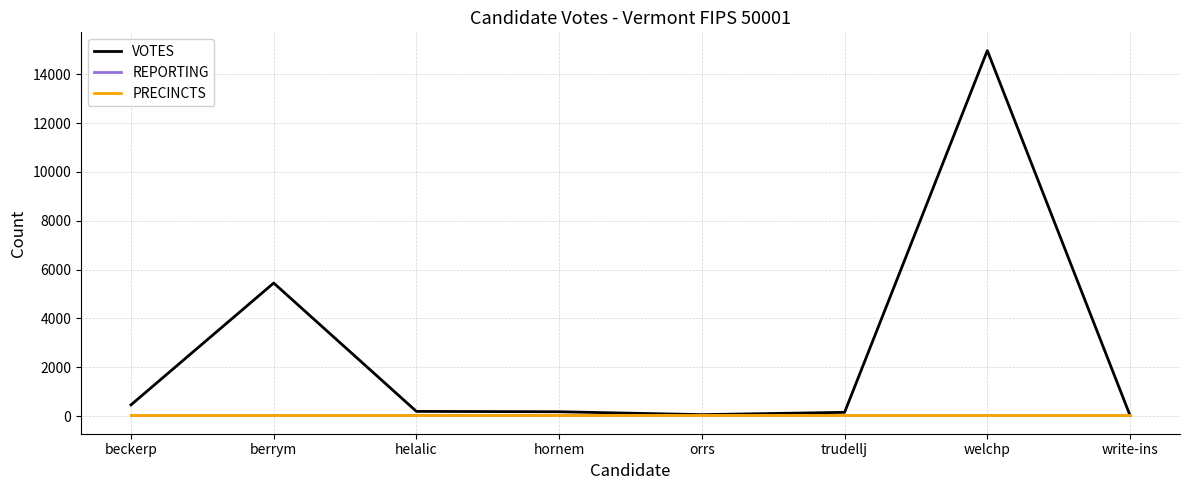

Does the chart display data point markers on the line(s)?

No